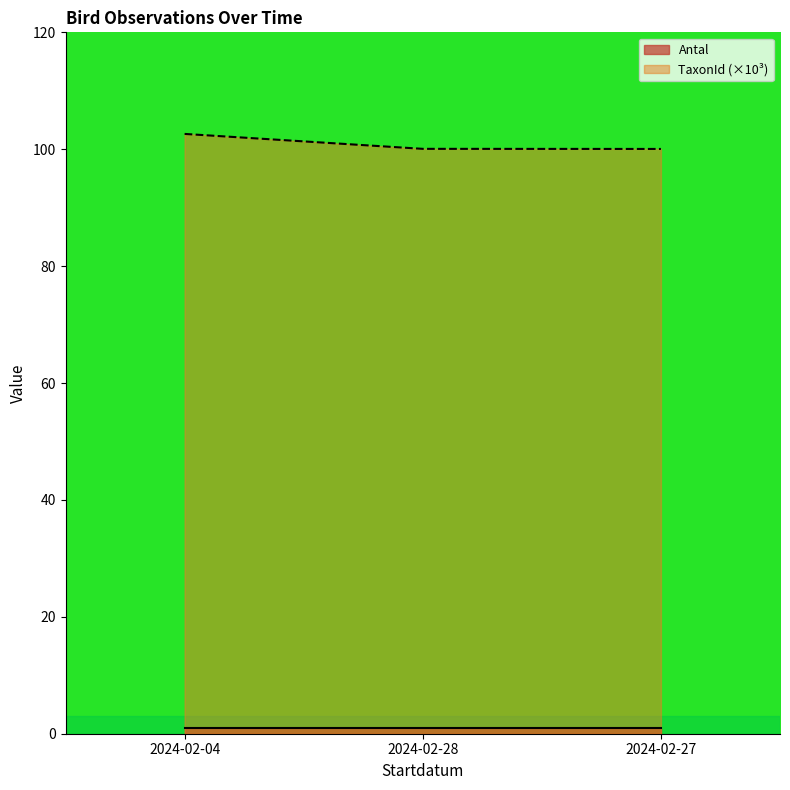

Between 2024-02-27 and 2024-02-28, which is larger?

2024-02-28